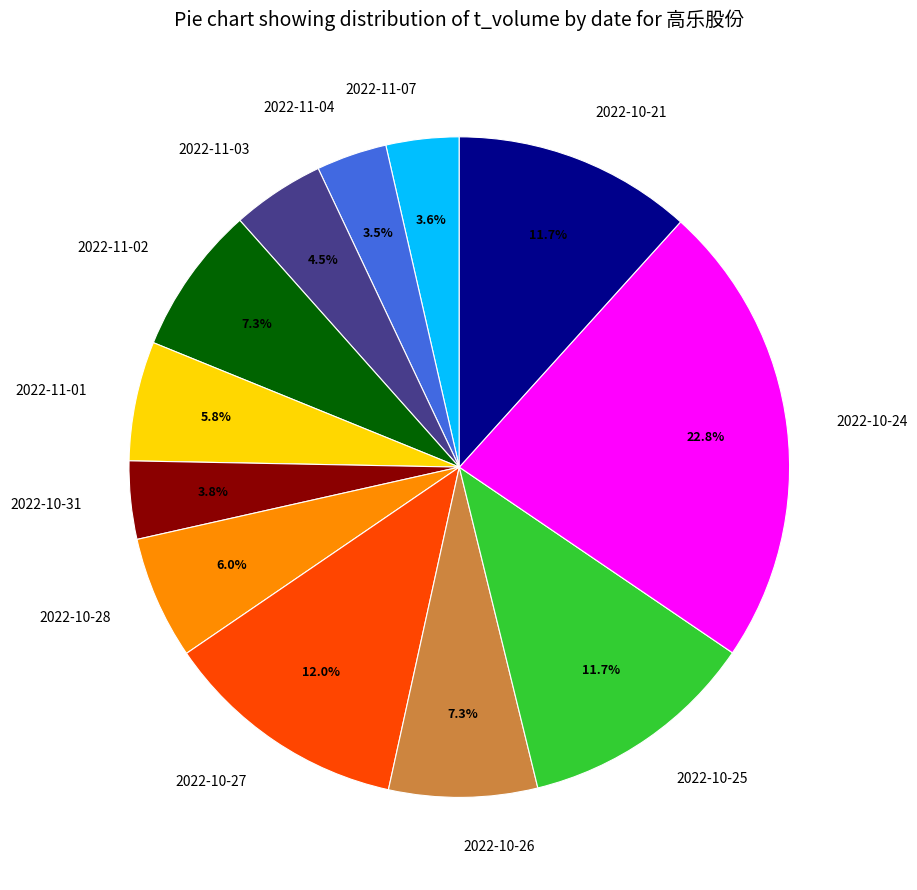

Is it true that 2022-10-28 is 1% of the pie?

False